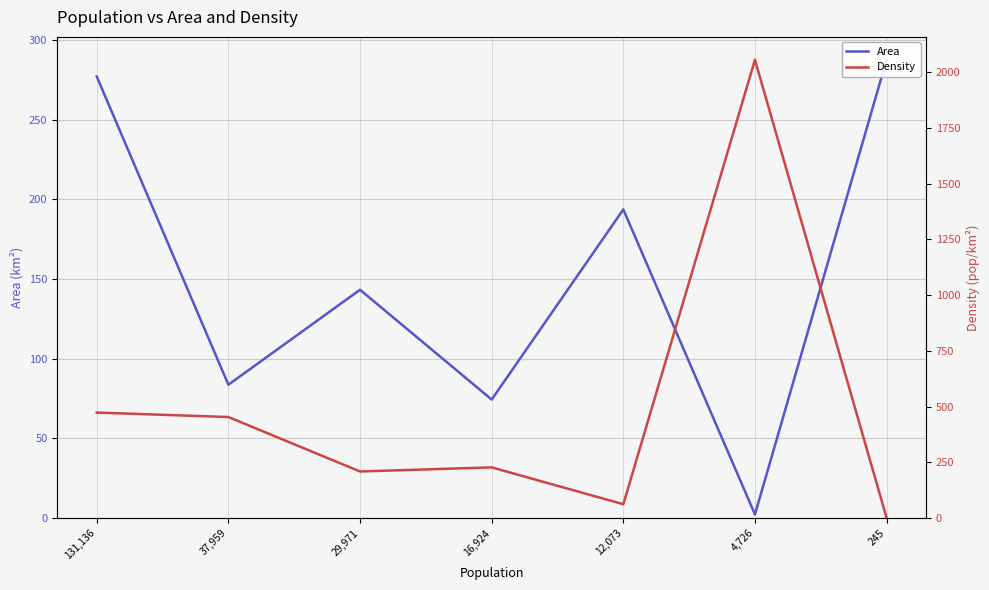

How many interior local valleys does the Area series have?

3